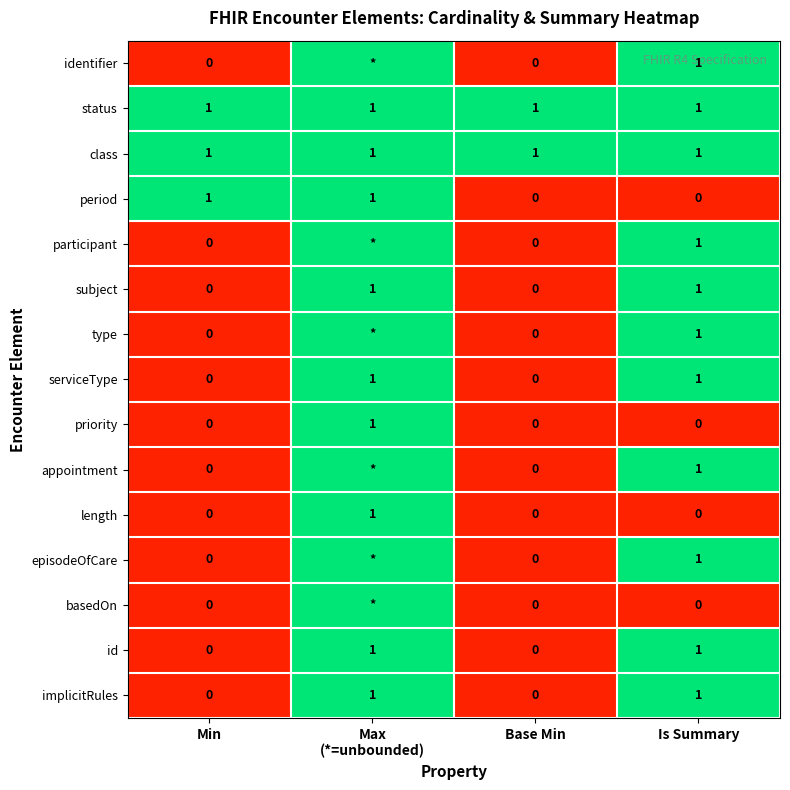

What is the sum of all status values?

4